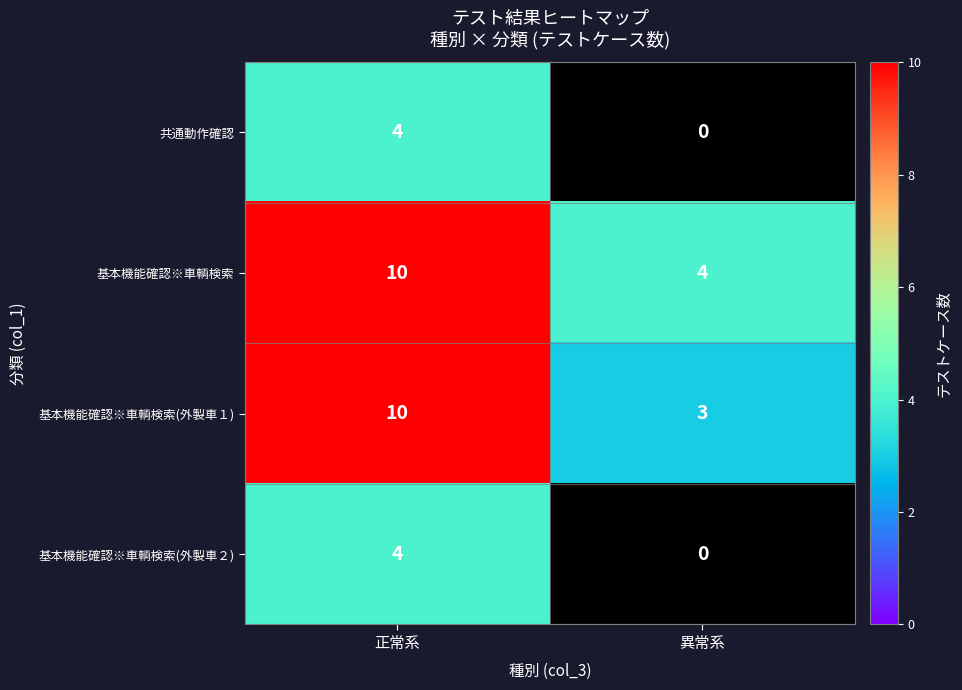

Is the value of 基本機能確認※車輌検索(外製車１) at 正常系 greater than the value of 共通動作確認 at 正常系?

Yes